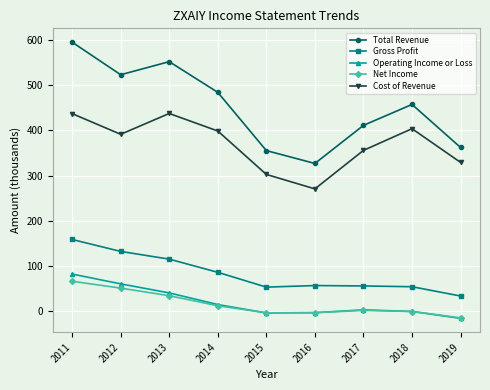

At which category is the sum across all series the highest?

2011